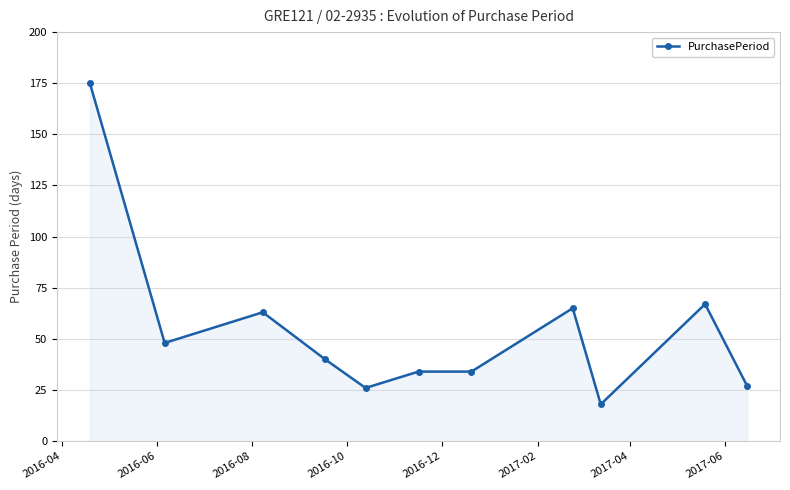

What is the value of the 3rd point from the left?

63